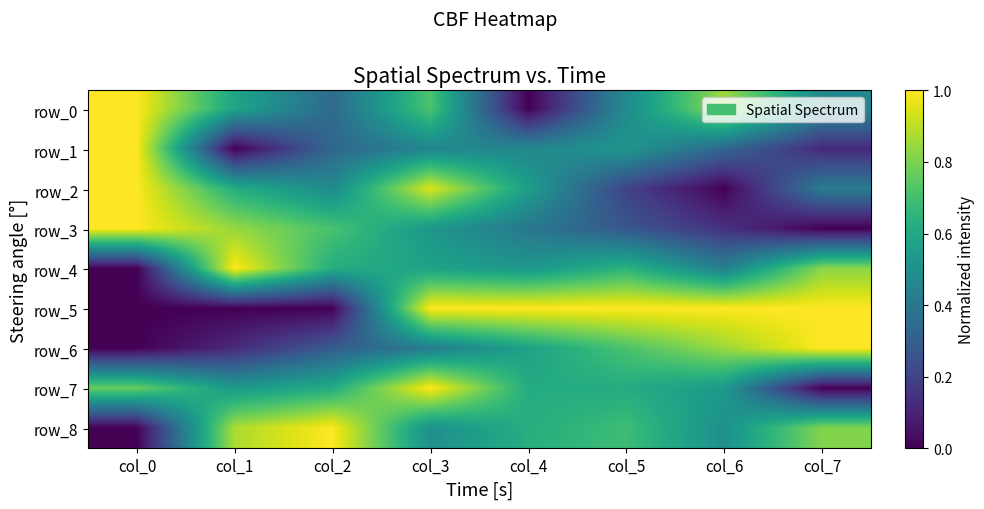

Which label corresponds to the largest value in the chart?

col_0